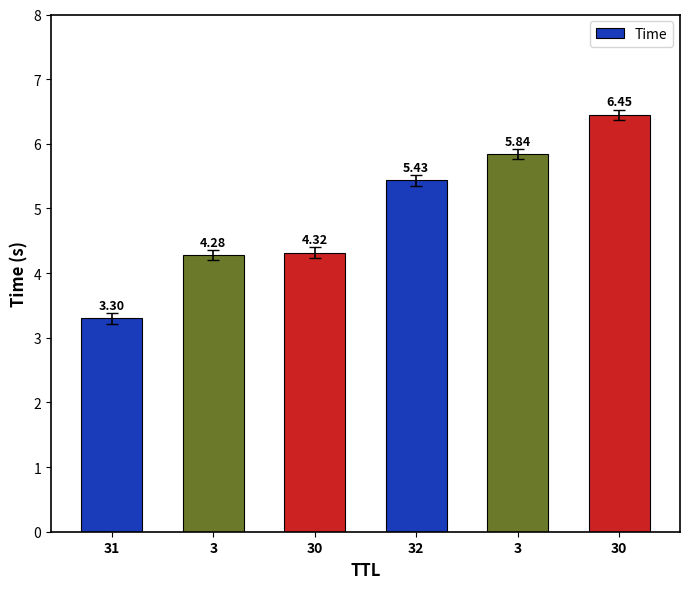

Which has a higher value, 32 or 3?

3